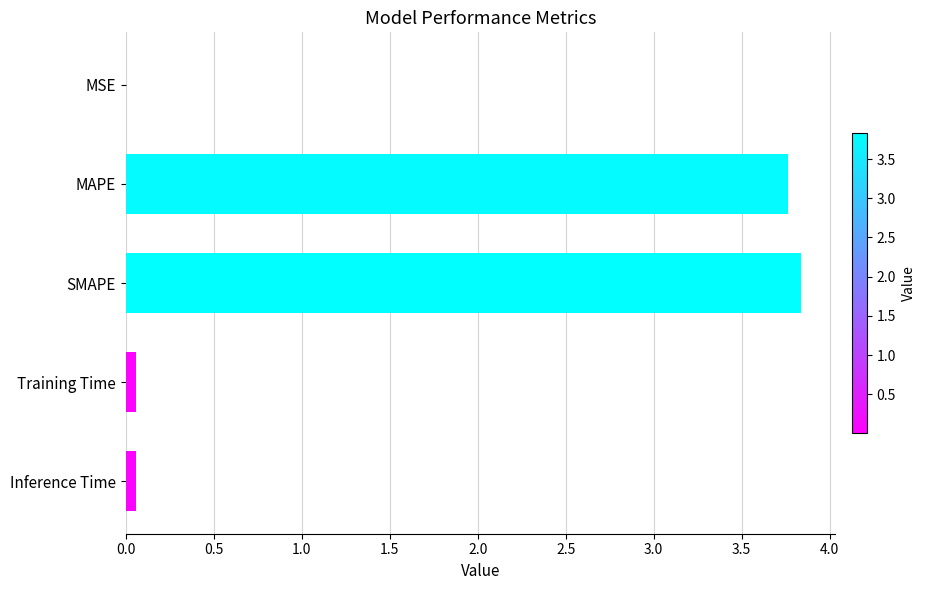

Between MAPE and Training Time, which is larger?

MAPE